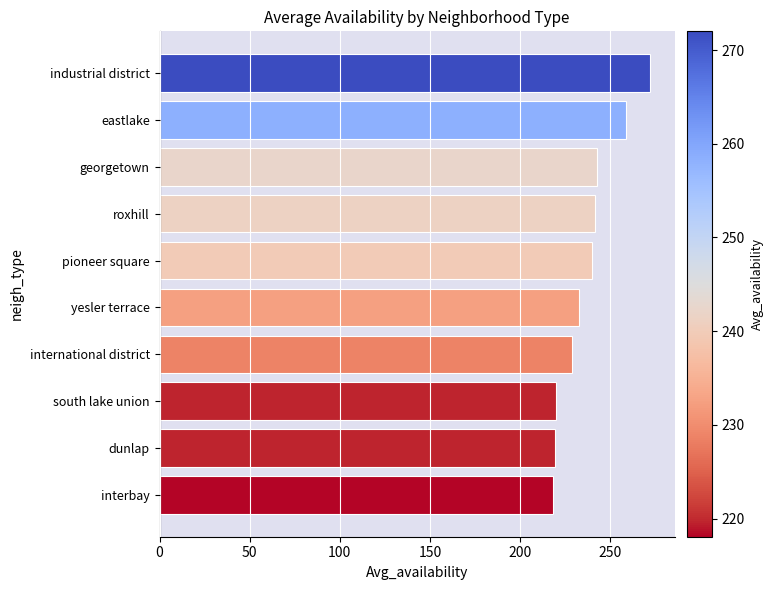

How many bars are there in total?

10